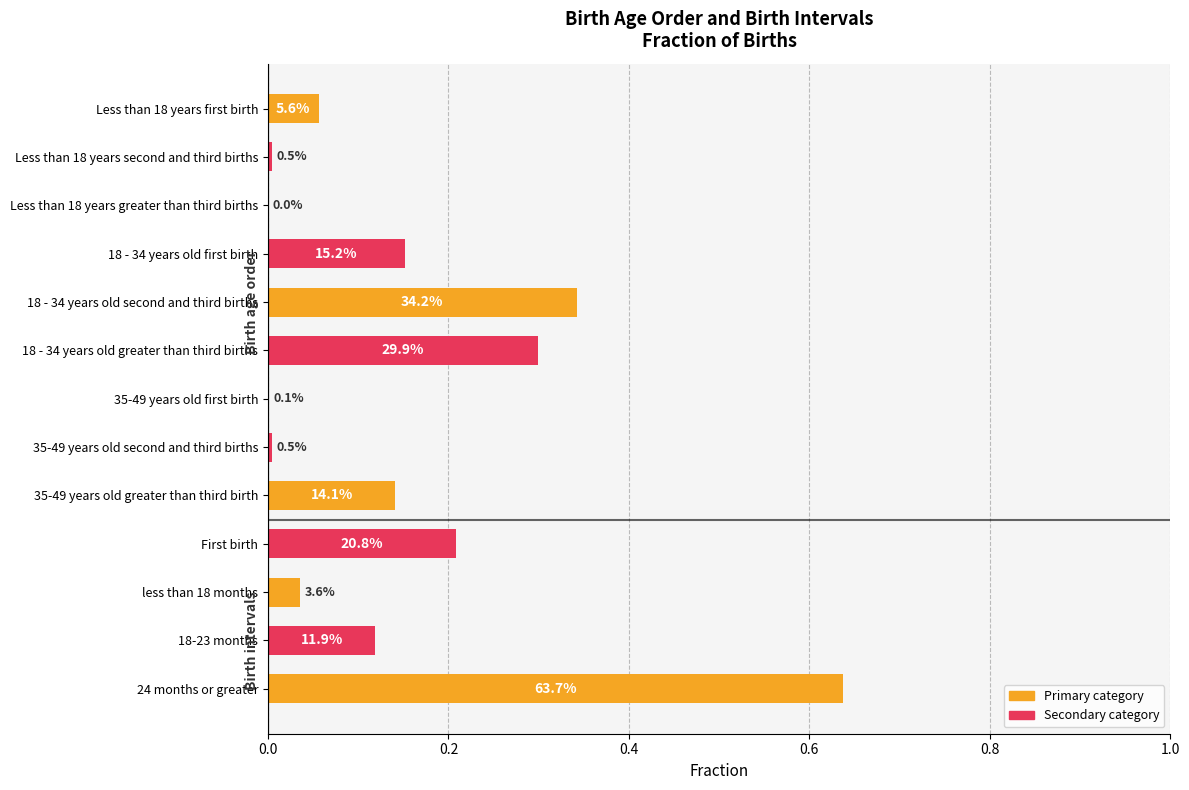

Are the bars grouped side by side (vs. stacked)?

No